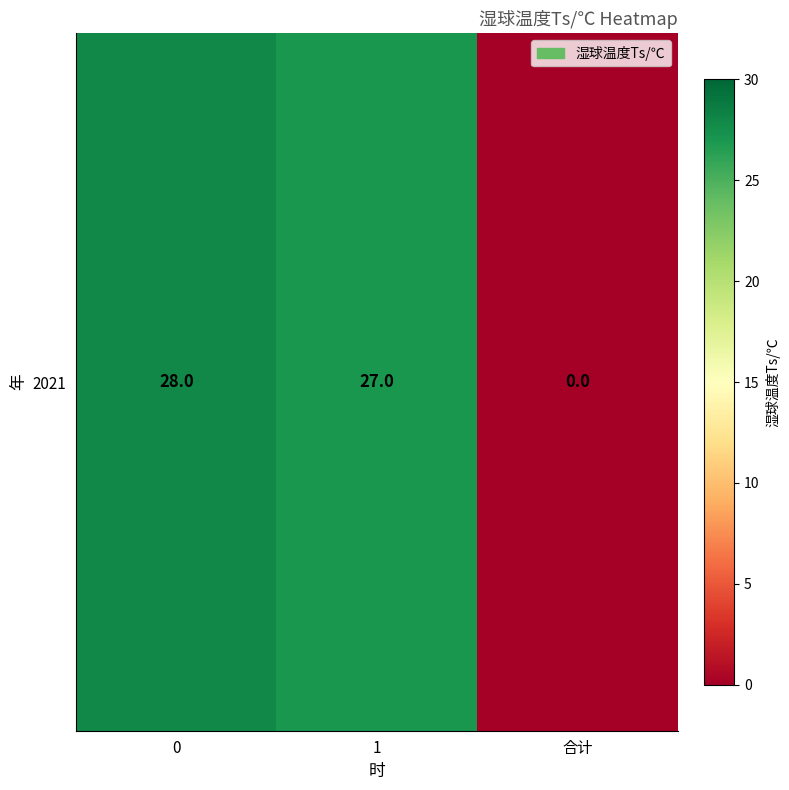

True or false: the data shows 47 at 0.

False